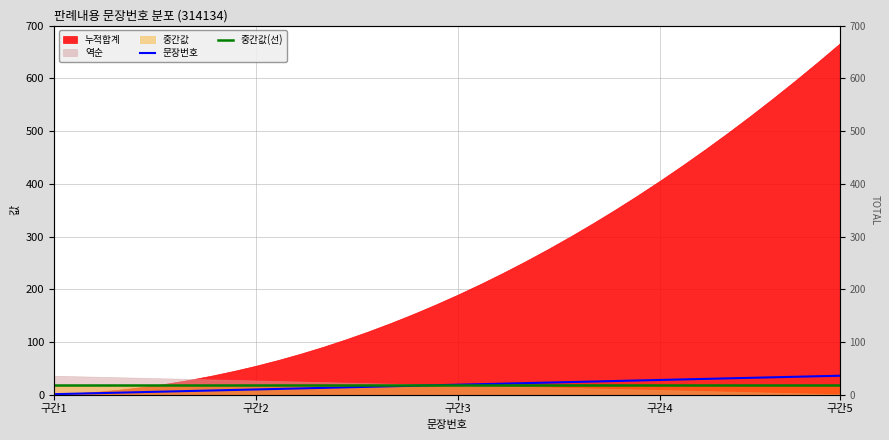

True or false: 문장번호 and 중간값(선) cross at least once.

False